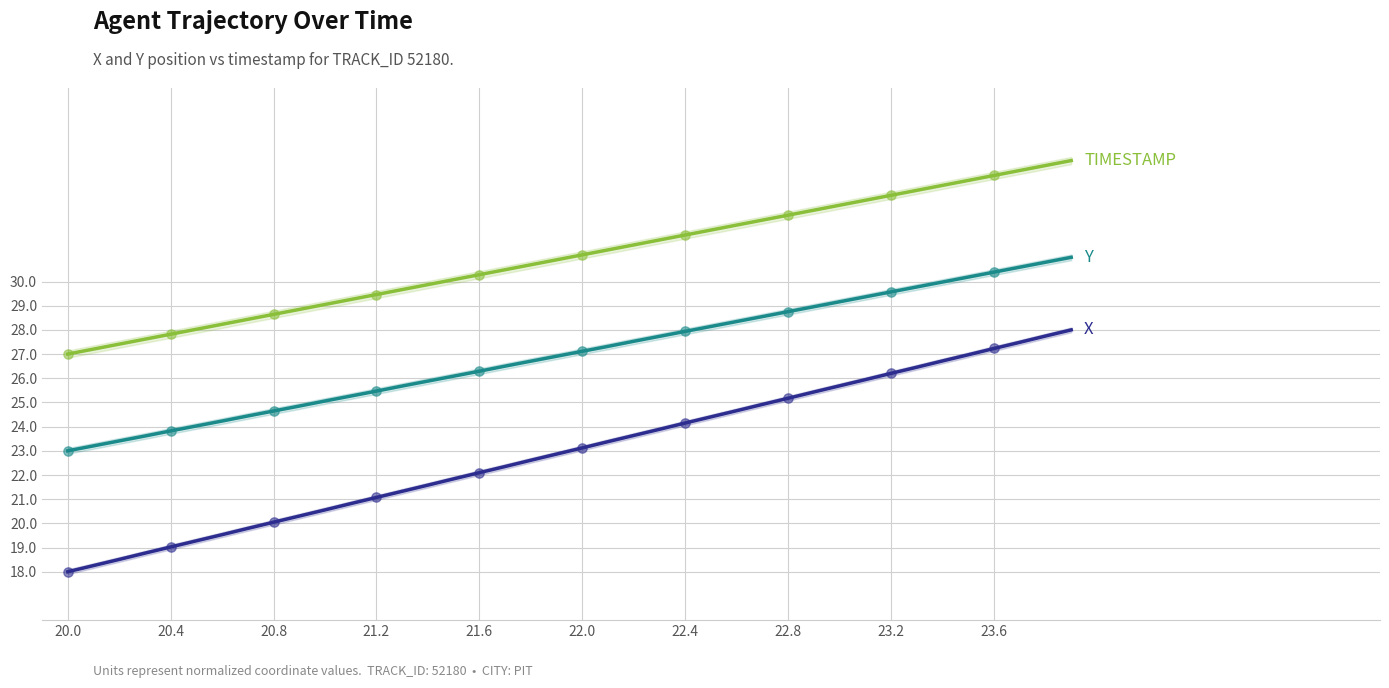

Which series has the largest Y range (max minus min)?

X